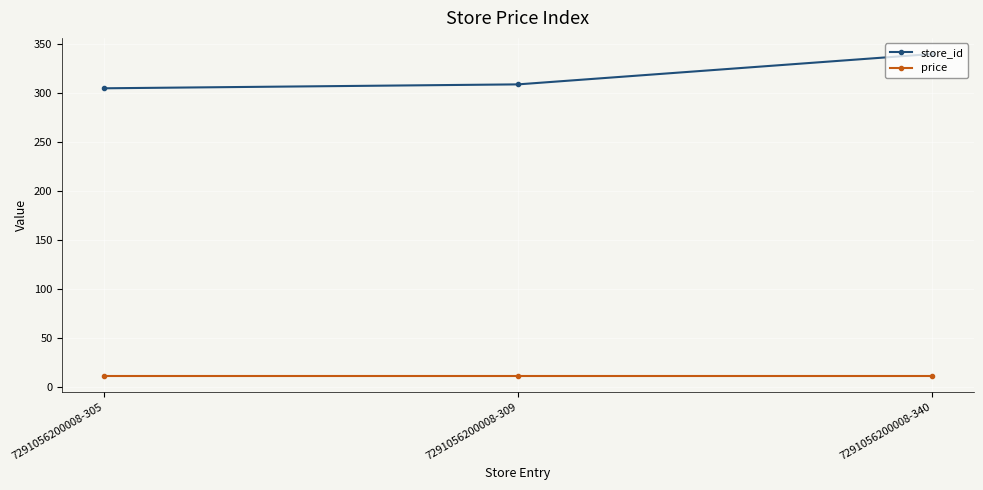

How many lines are shown in the chart?

2